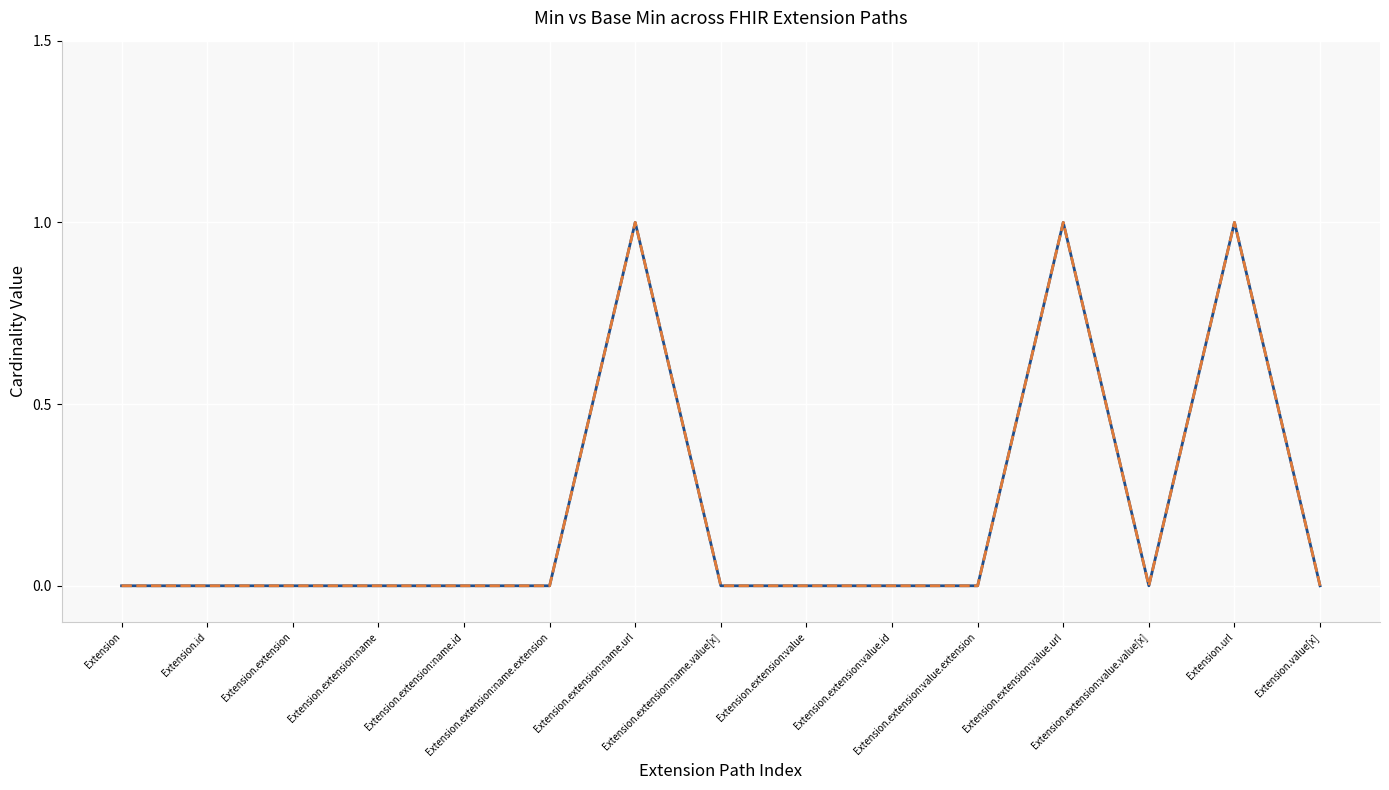

Which series changed the most between Extension.id and Extension.extension?

Min